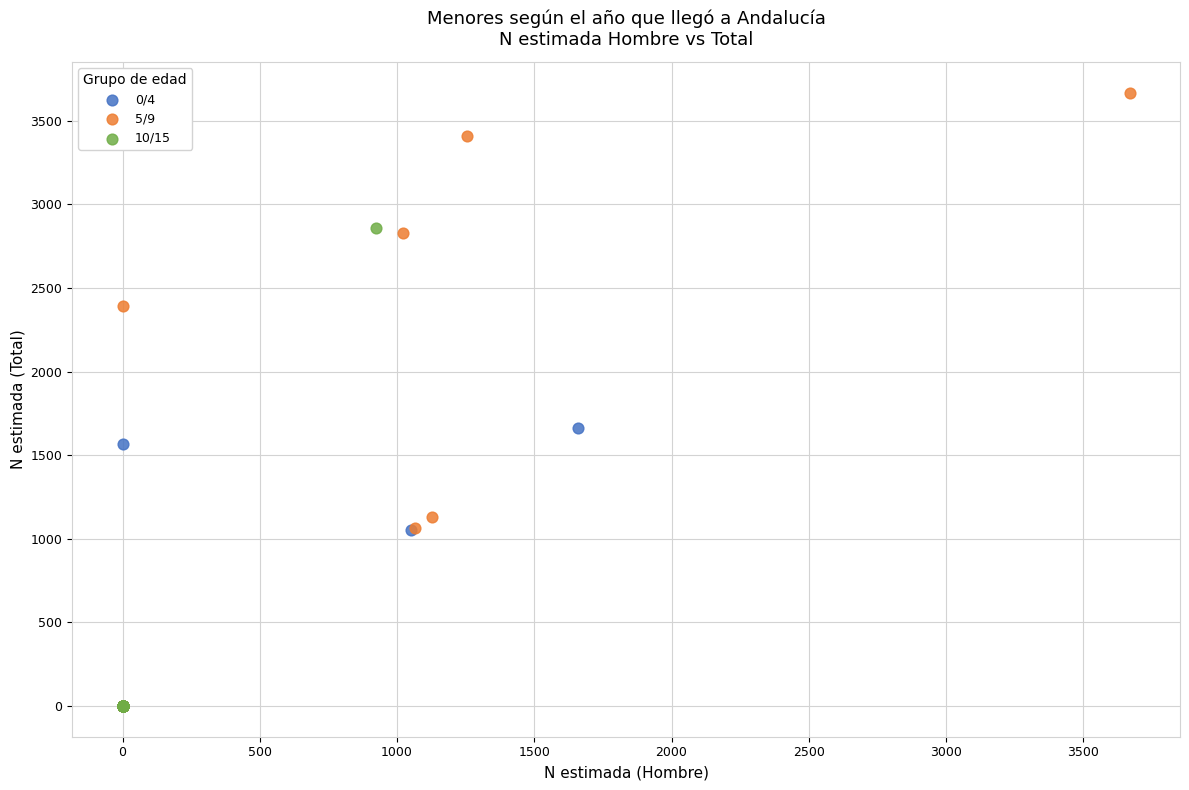

What are all the series names shown in the legend?

0/4, 5/9, 10/15